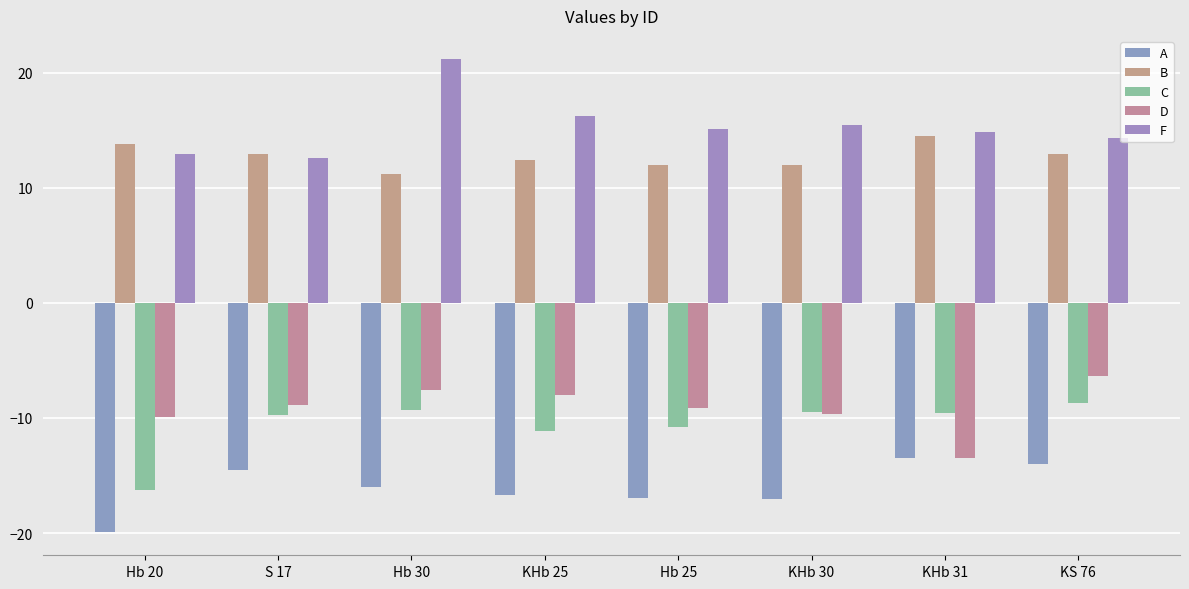

The value of C at S 17 is -9.8. True or false?

True